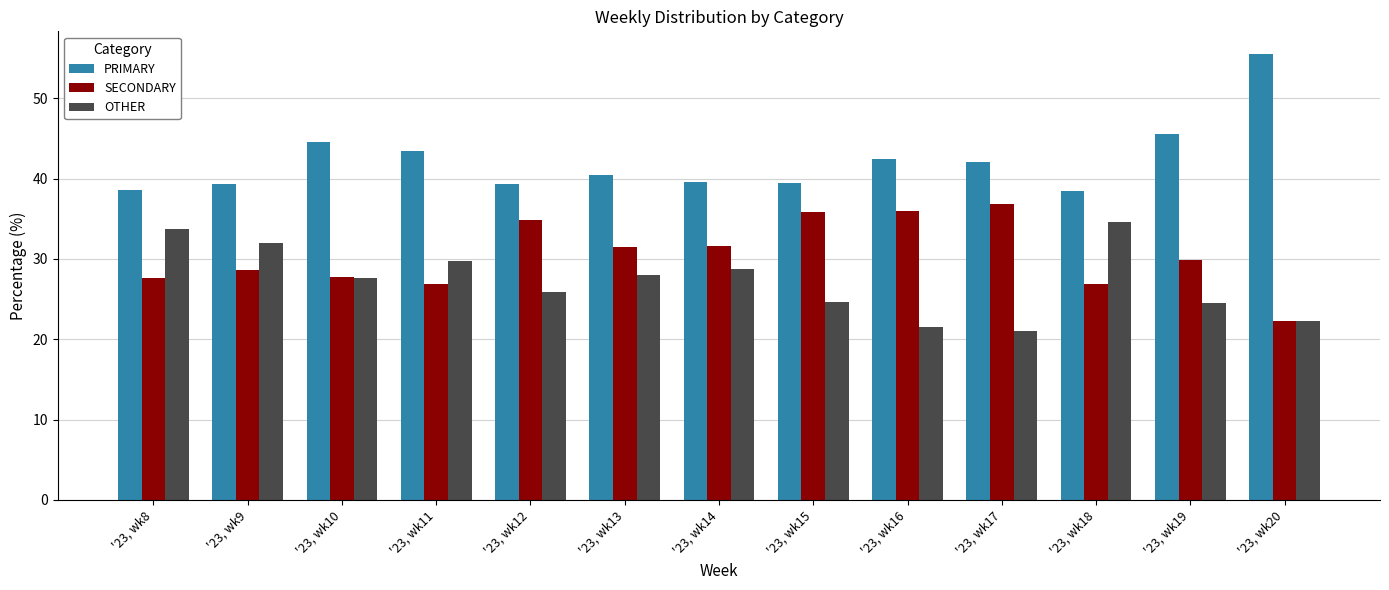

What is the value of the PRIMARY bar at the 4th from the left?

43.4